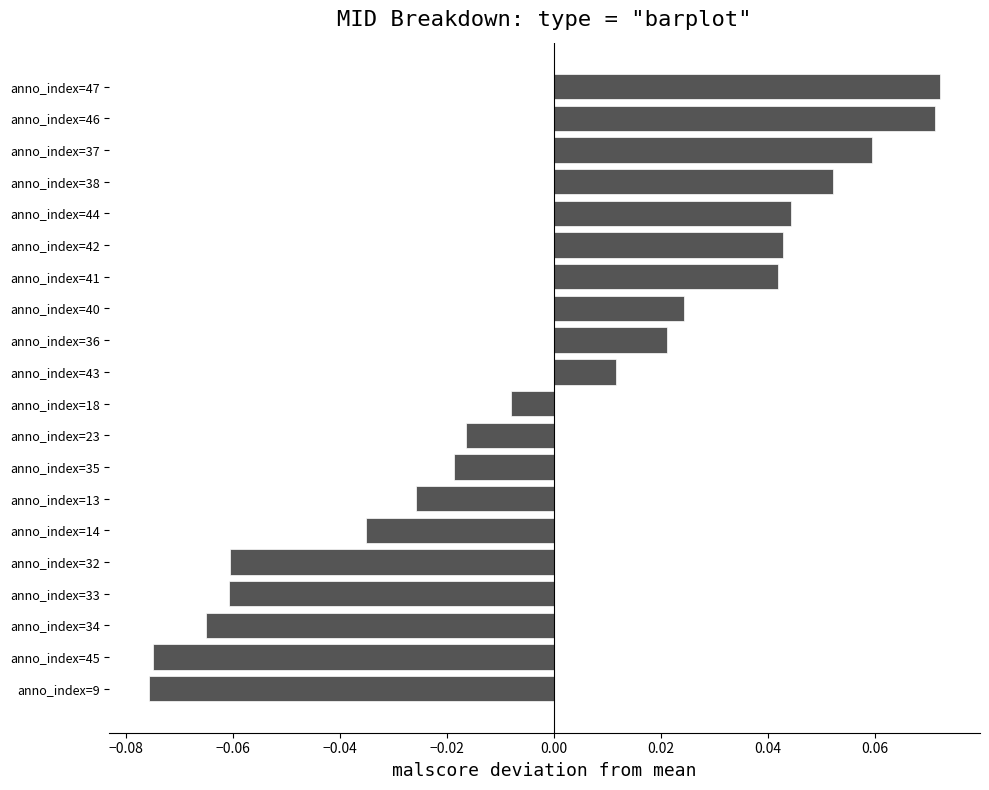

Which has a higher value, anno_index=41 or anno_index=36?

anno_index=41